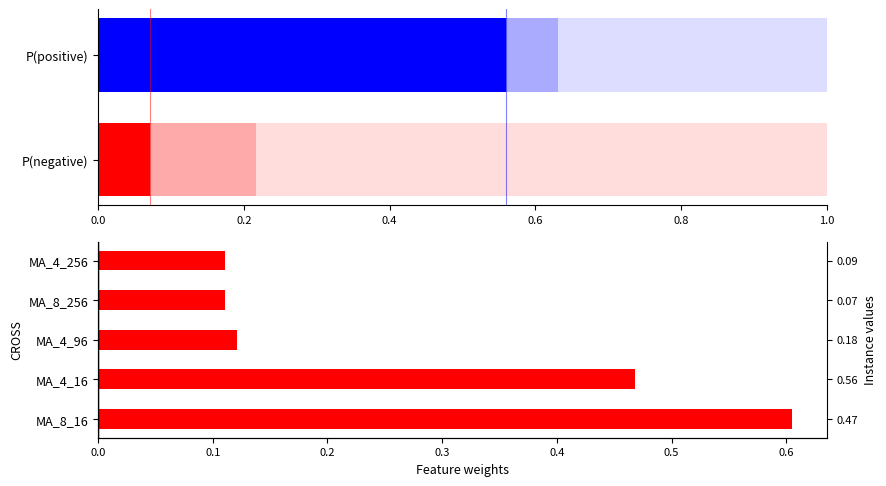

How many values are between 0 and 1?

5